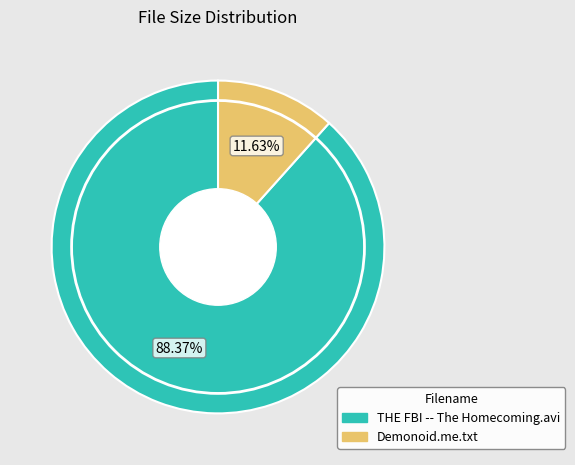

What is the majority slice?

THE FBI -- The Homecoming.avi